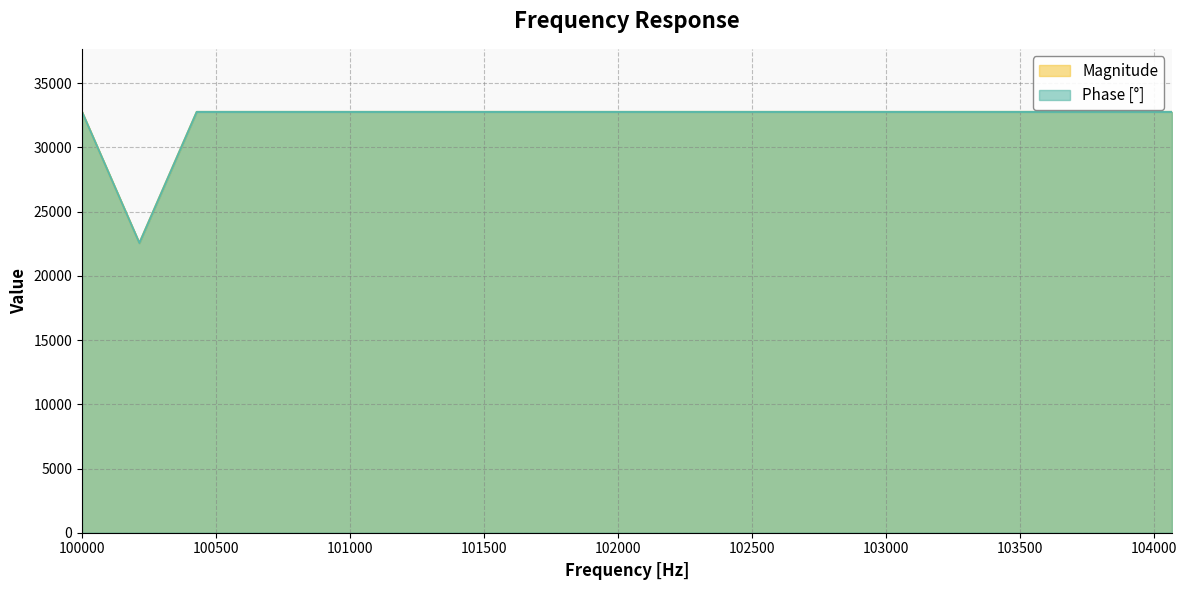

Which category has the highest value across all series?

100000